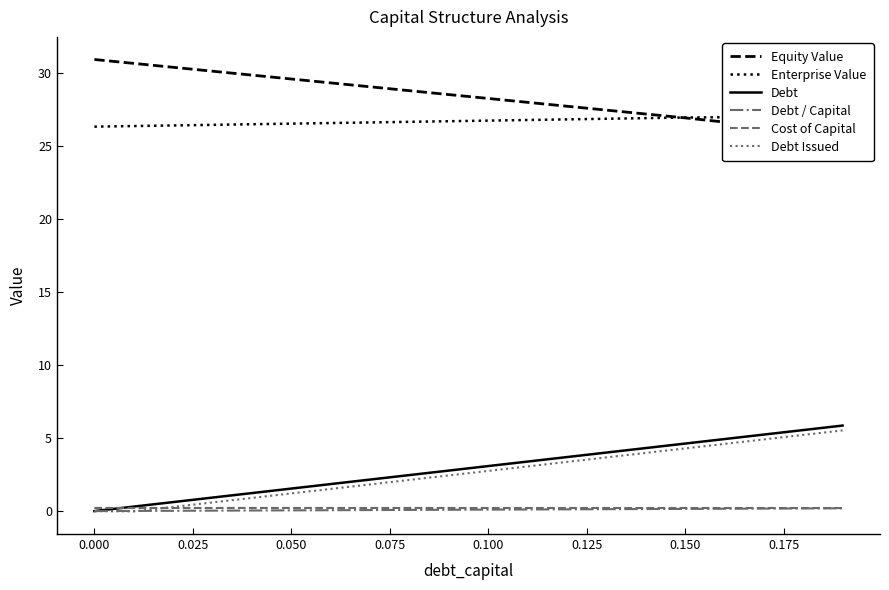

What are all the series names shown in the legend?

Equity Value, Enterprise Value, Debt, Debt / Capital, Cost of Capital, Debt Issued